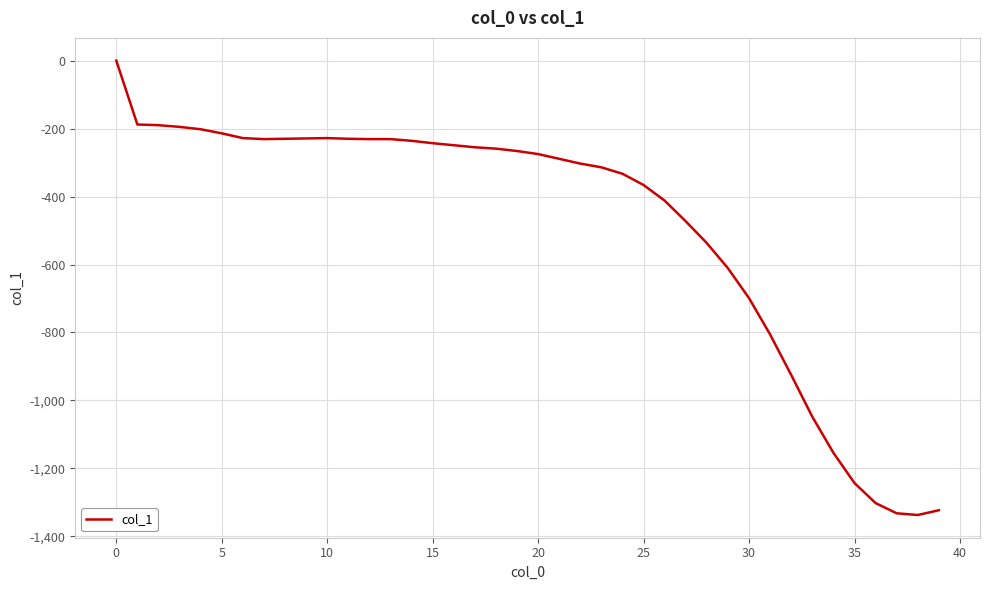

What is the sum of all values?

-19417